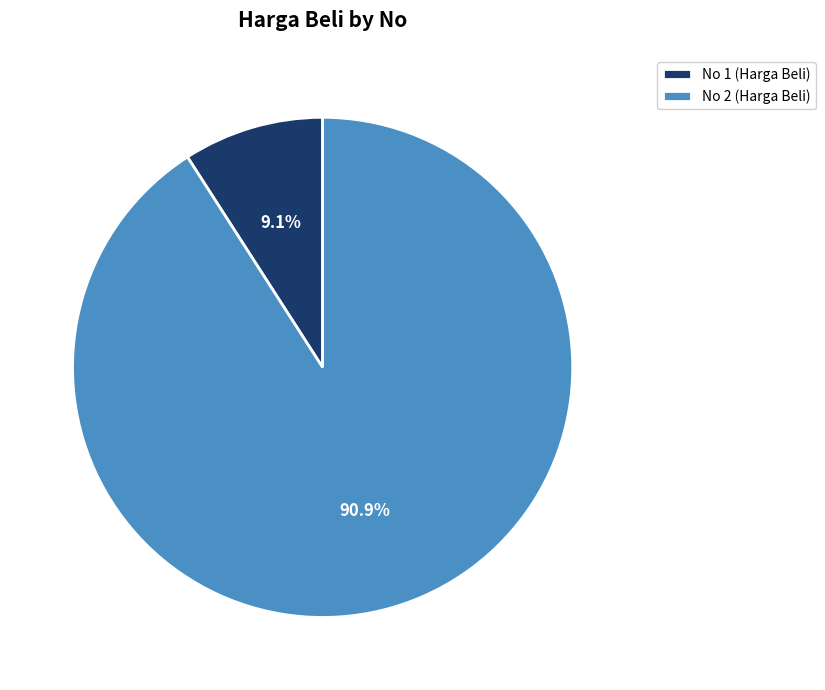

Rank the categories by value from lowest to highest.

No 1 (Harga Beli), No 2 (Harga Beli)